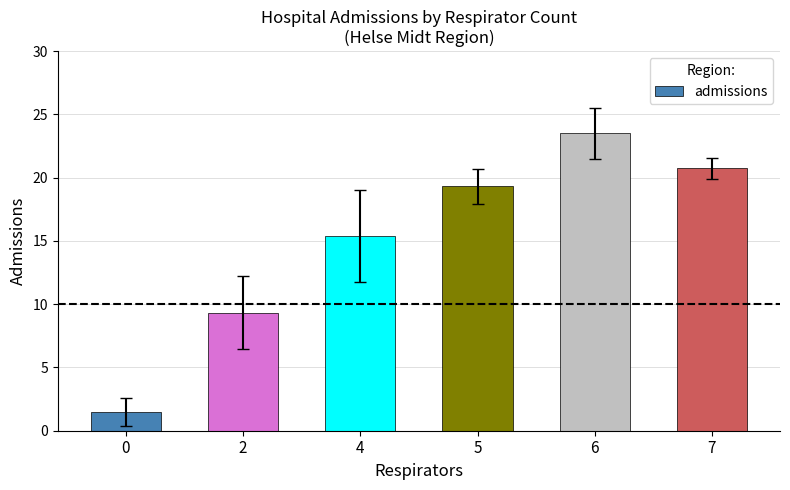

Is it true that the value at 0 is 0.5?

False